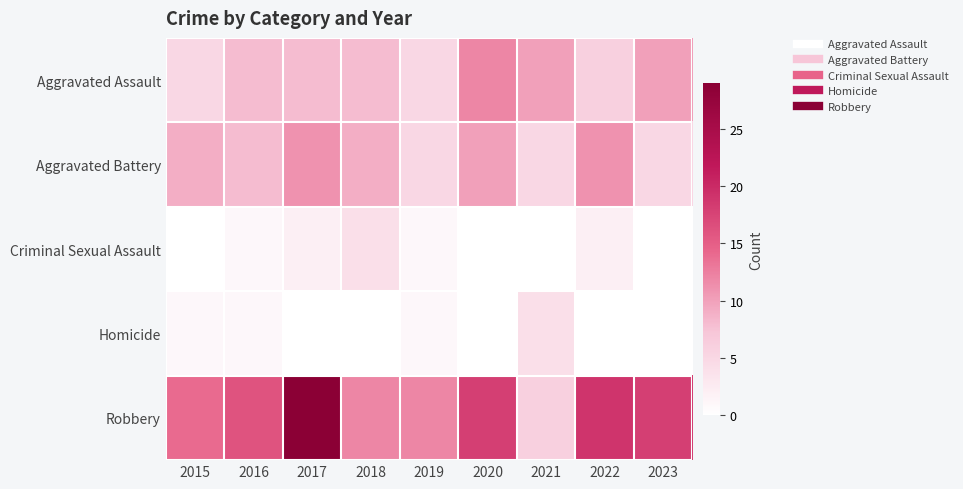

Reading right to left, extract all data points from this chart.

Aggravated Assault: 2023=10	2022=6	2021=10	2020=12	2019=5	2018=8	2017=8	2016=8	2015=5
Aggravated Battery: 2023=5	2022=11	2021=5	2020=10	2019=5	2018=9	2017=11	2016=8	2015=9
Criminal Sexual Assault: 2023=0	2022=2	2021=0	2020=0	2019=1	2018=4	2017=2	2016=1	2015=0
Homicide: 2023=0	2022=0	2021=4	2020=0	2019=1	2018=0	2017=0	2016=1	2015=1
Robbery: 2023=18	2022=19	2021=6	2020=18	2019=12	2018=12	2017=29	2016=16	2015=14